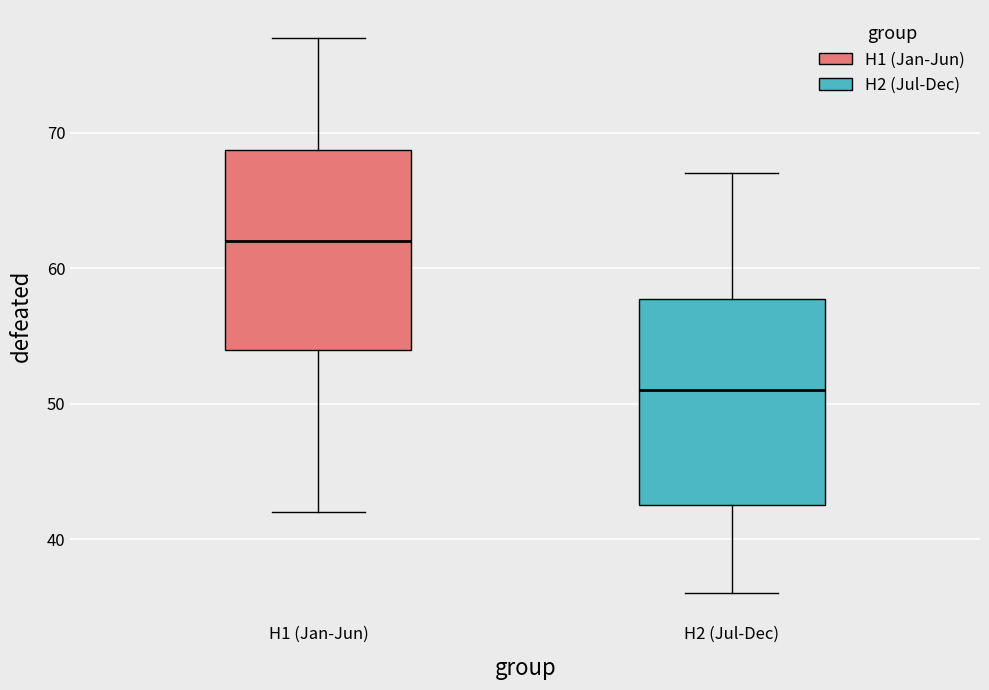

Reading left to right, transcribe this box plot: for each box, give where its median line is, the range the box spans, and where its two whiskers end, as read against the y-axis. The values are not printed on the chart, so give them approximately, as read against the axis.

H1 (Jan-Jun): median 62, box 54 to 69, whiskers 42 to 77
H2 (Jul-Dec): median 51, box 43 to 58, whiskers 36 to 67